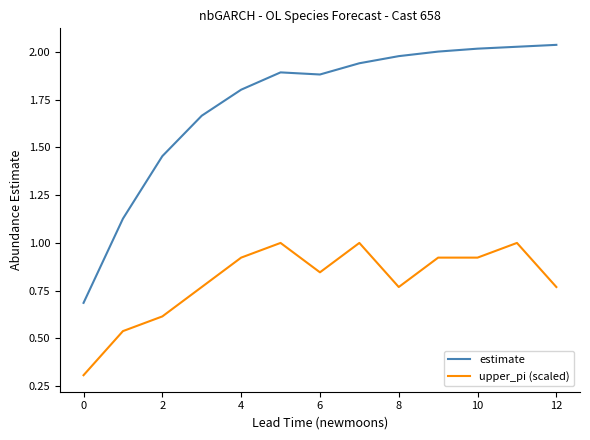

What is the difference between the maximum and minimum values in the upper_pi (scaled) series?

0.7